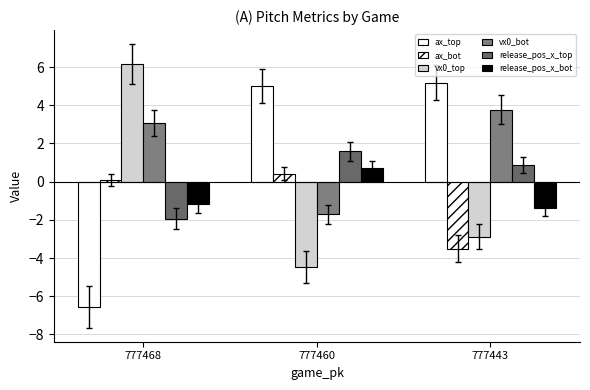

Are the bars horizontal?

No